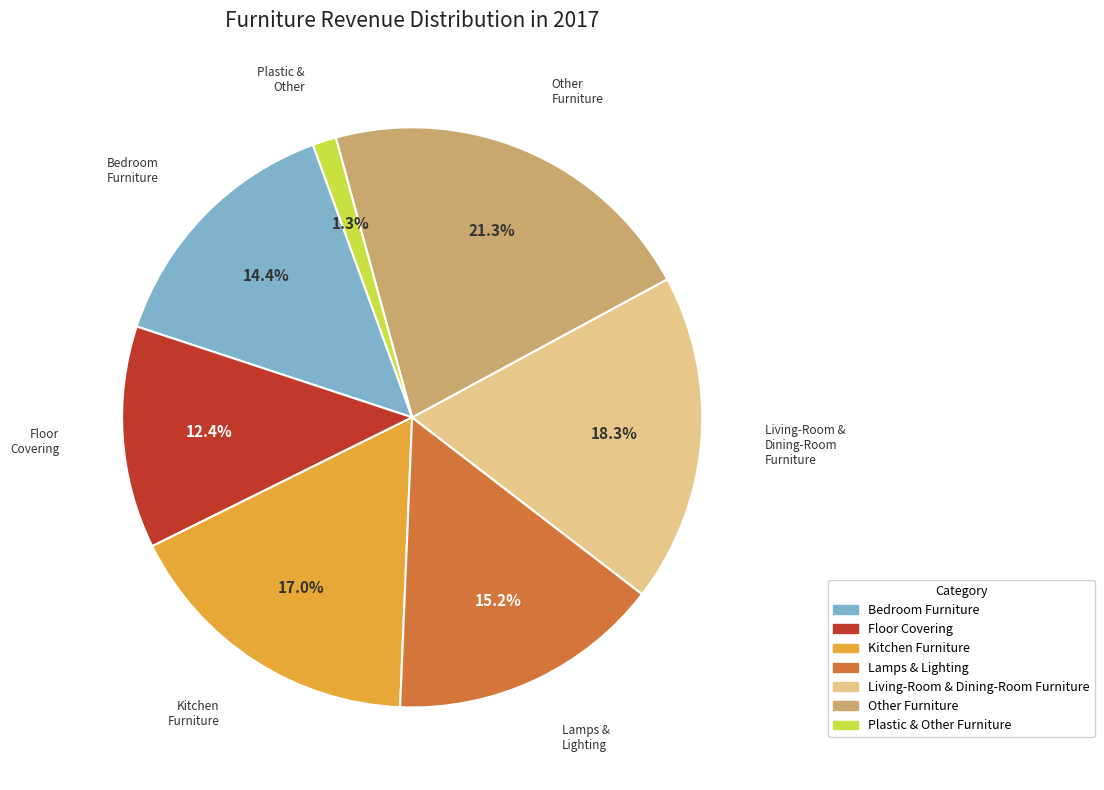

To the nearest percent, what is the average slice percentage?

14%